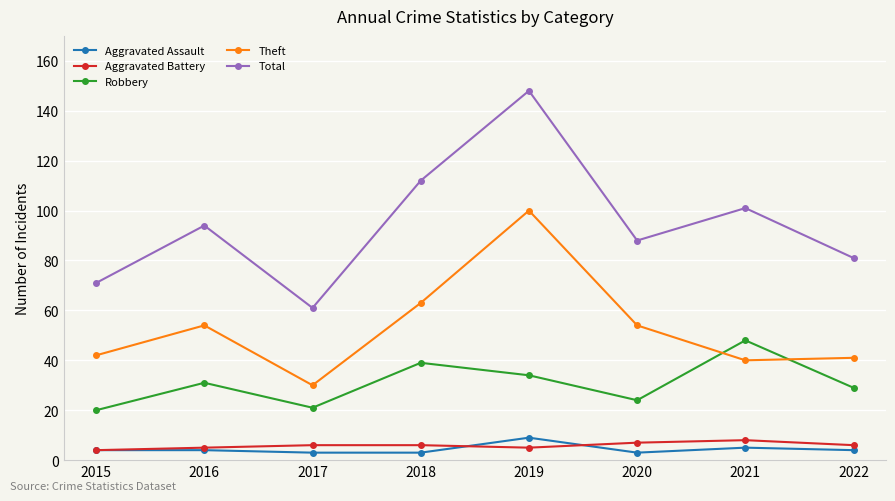

At how many categories does at least one series exceed 25?

8